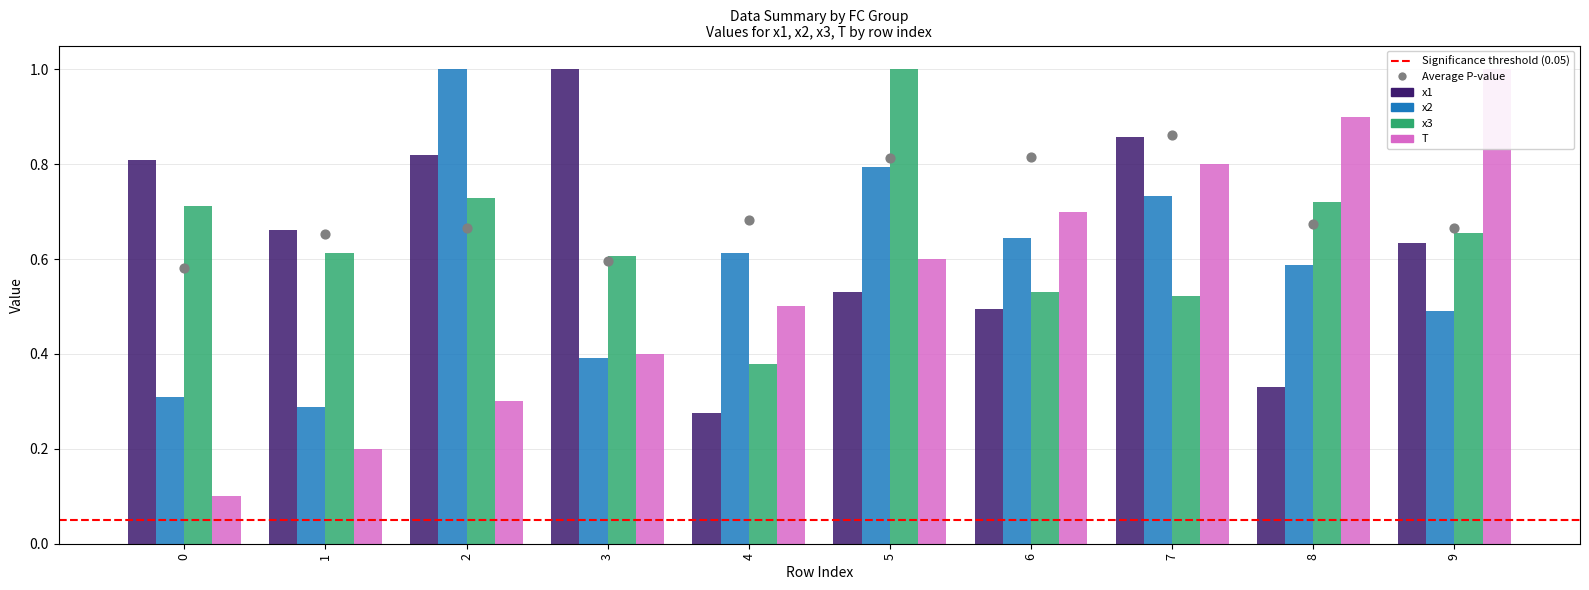

Which series has the widest spread of Y values?

T